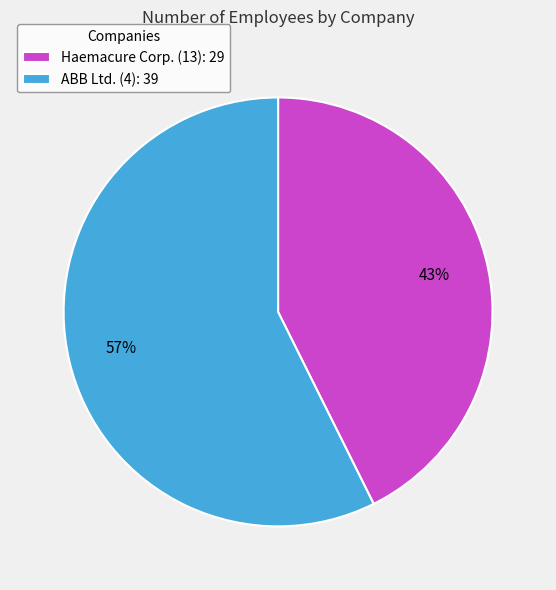

Is it true that ABB Ltd. (4) is 47% of the pie?

False